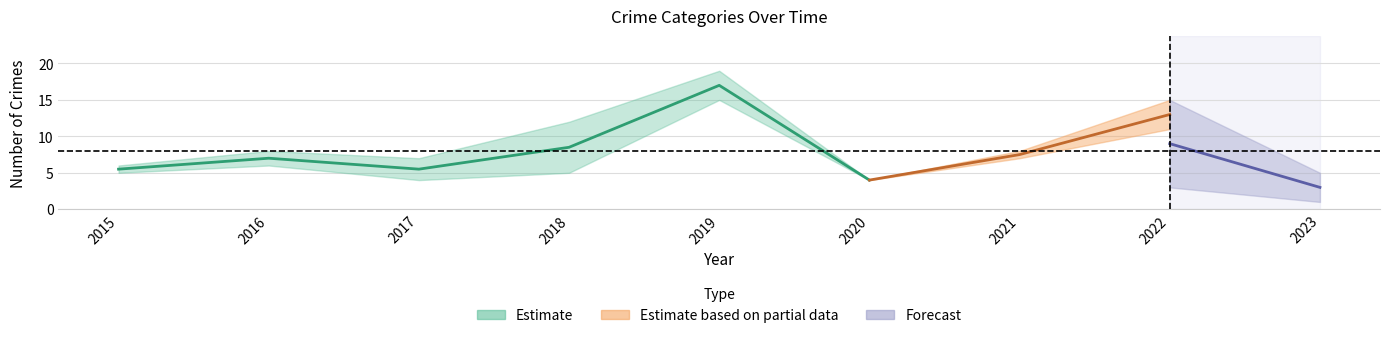

What is the maximum value shown in the chart?

19